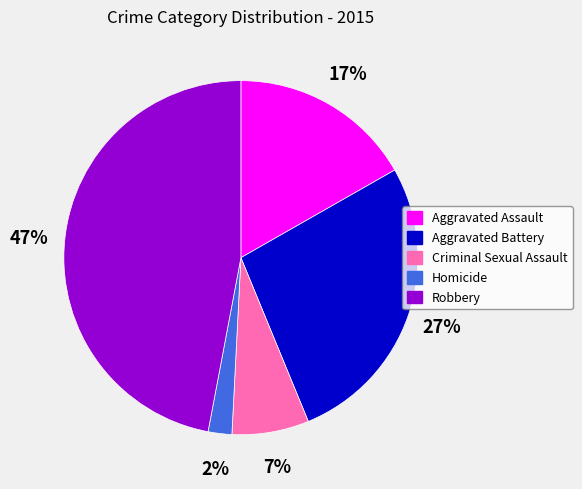

Does Aggravated Battery account for over 50% of the chart?

No